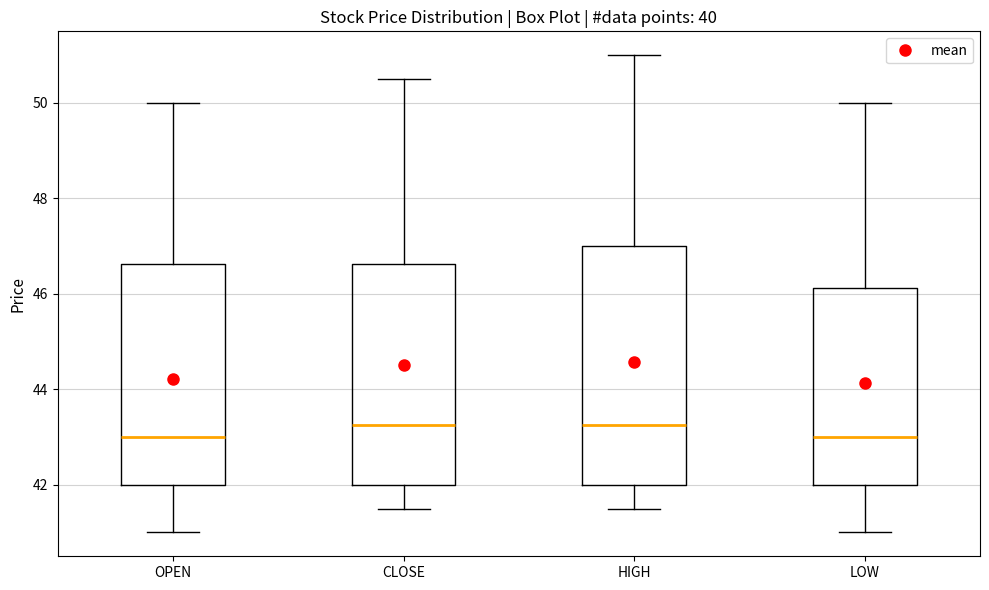

Reading left to right, transcribe this box plot: for each box, give where its median line is, the range the box spans, and where its two whiskers end, as read against the y-axis. The values are not printed on the chart, so give them approximately, as read against the axis.

OPEN: median 43.0, box 42.0 to 46.6, whiskers 41.0 to 50.0
CLOSE: median 43.2, box 42.0 to 46.6, whiskers 41.6 to 50.6
HIGH: median 43.2, box 42.0 to 47.0, whiskers 41.6 to 51.0
LOW: median 43.0, box 42.0 to 46.2, whiskers 41.0 to 50.0